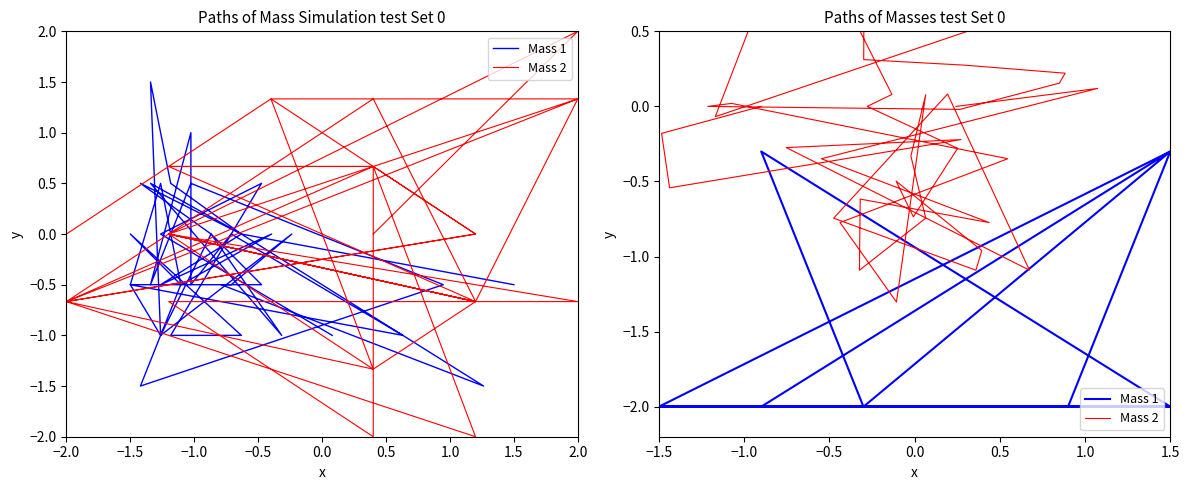

Does the chart display data point markers on the line(s)?

No